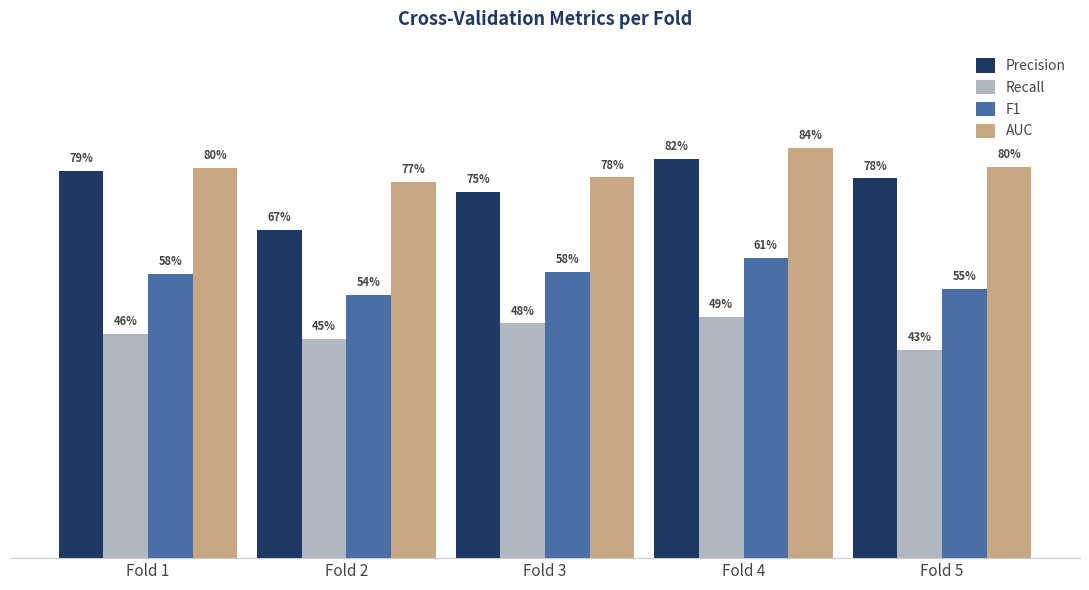

Are the bars horizontal?

No